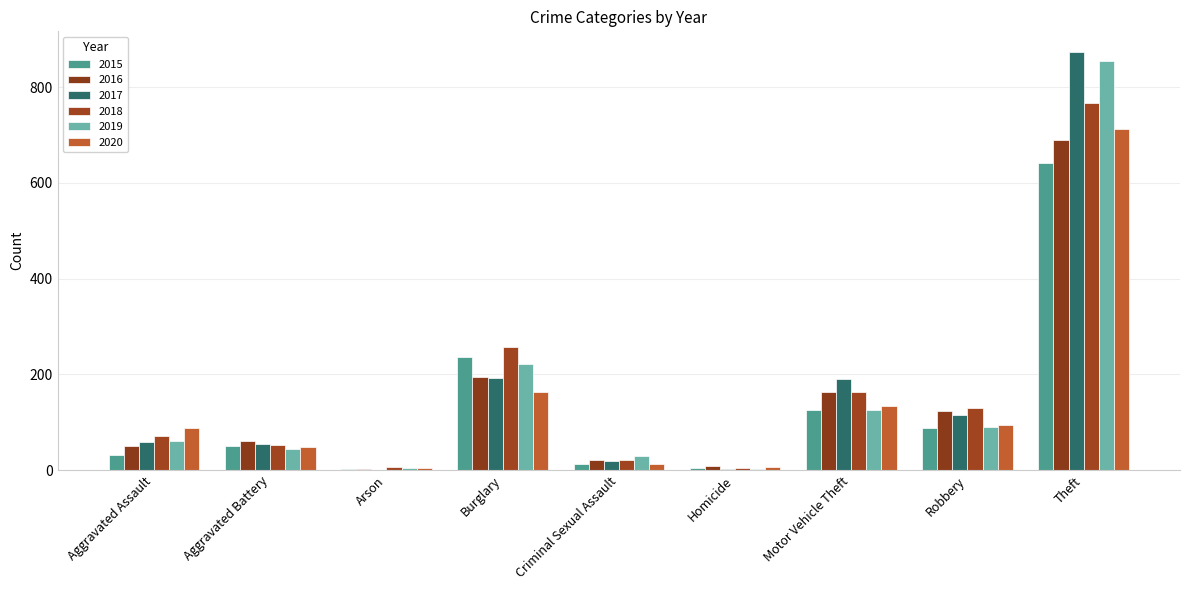

What is the maximum value shown in the chart?

873